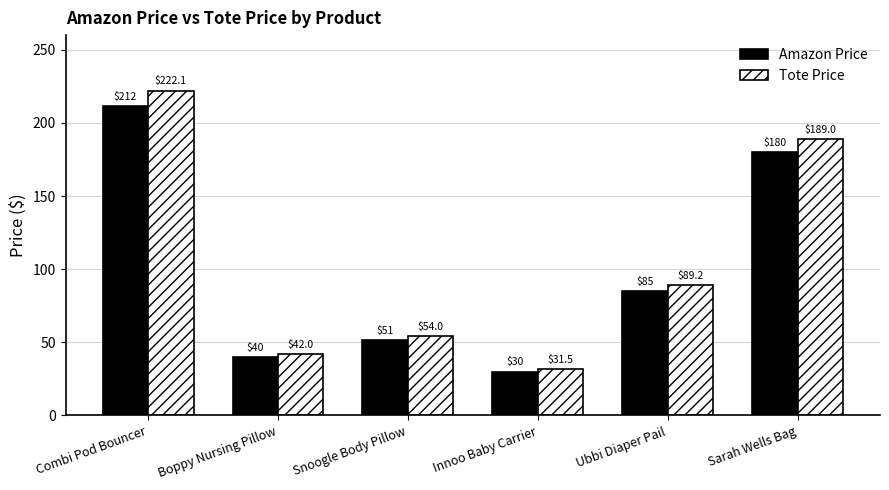

Rank the series by their maximum value, from highest to lowest.

Tote Price, Amazon Price